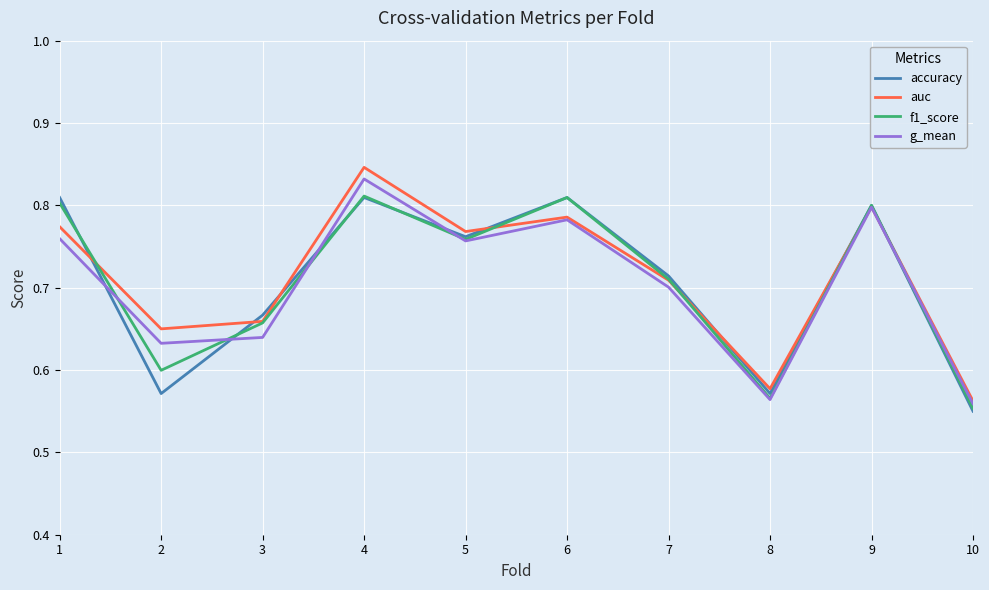

True or false: f1_score has a value of 1.3 at 1.

False